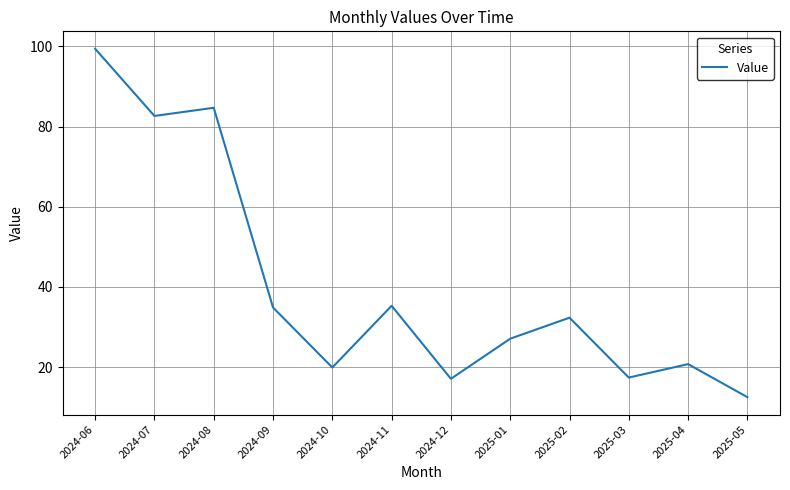

Is this an area chart (filled region under the line)?

No